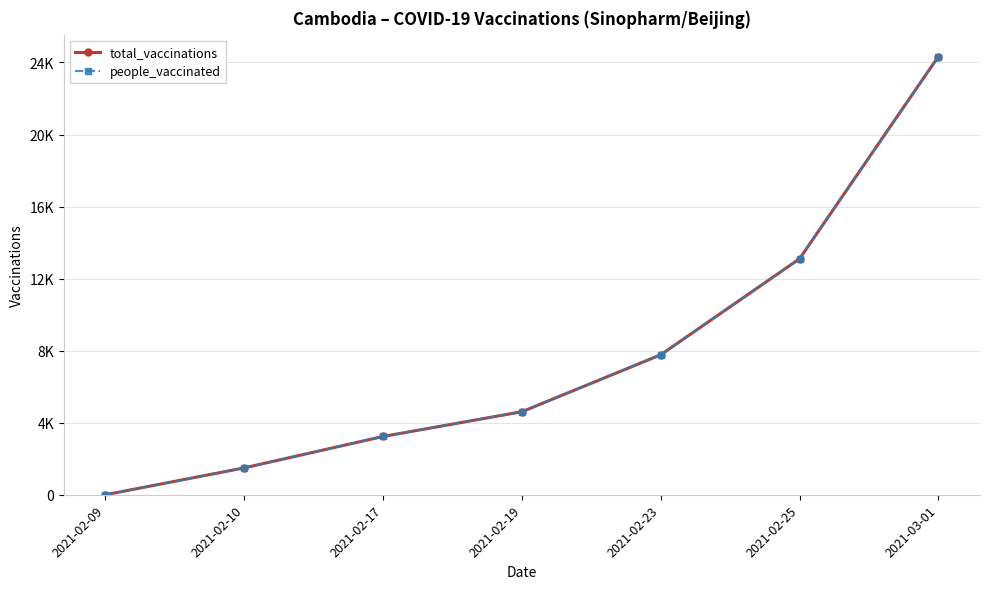

Does the chart have visible grid lines?

Yes